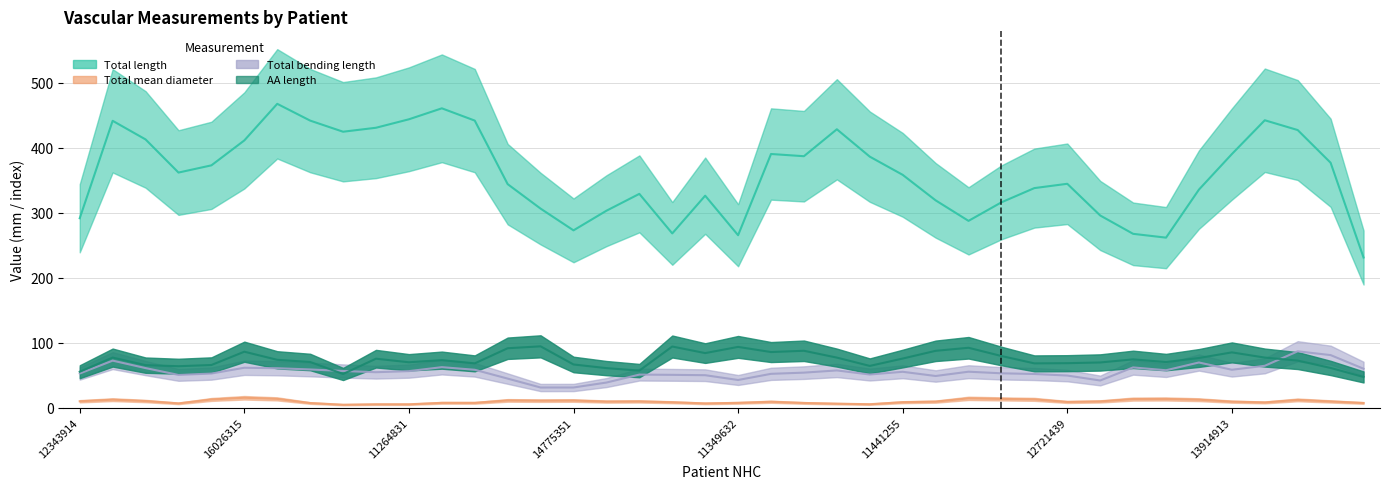

At which label does Total mean diameter reach its peak?

16026315